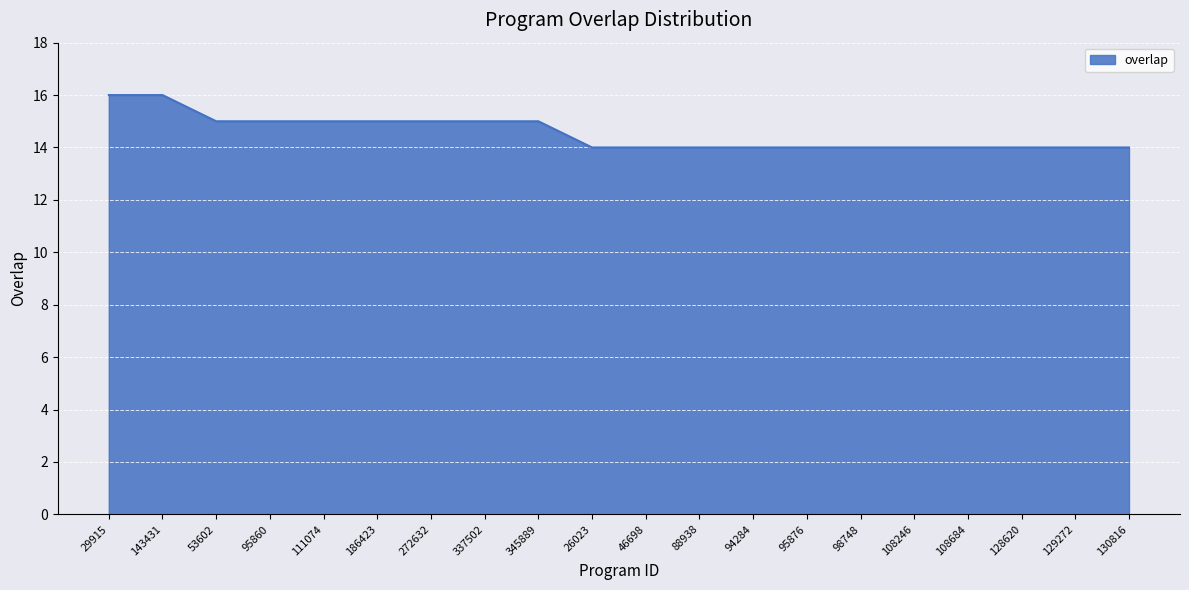

Reading left to right, extract all data points from this chart.

29915=16	143431=16	53602=15	95860=15	111074=15	186423=15	272632=15	337502=15	345889=15	26023=14	46698=14	88938=14	94284=14	95876=14	98748=14	108246=14	108684=14	128620=14	129272=14	130816=14